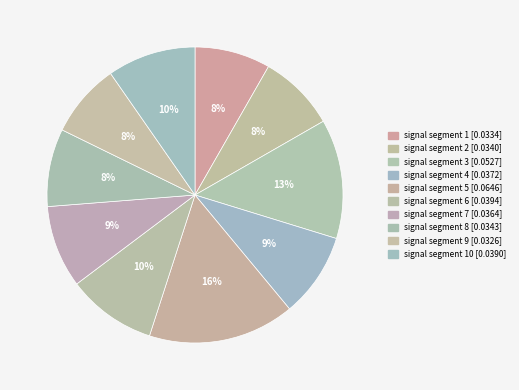

How many segments does this pie chart have?

10